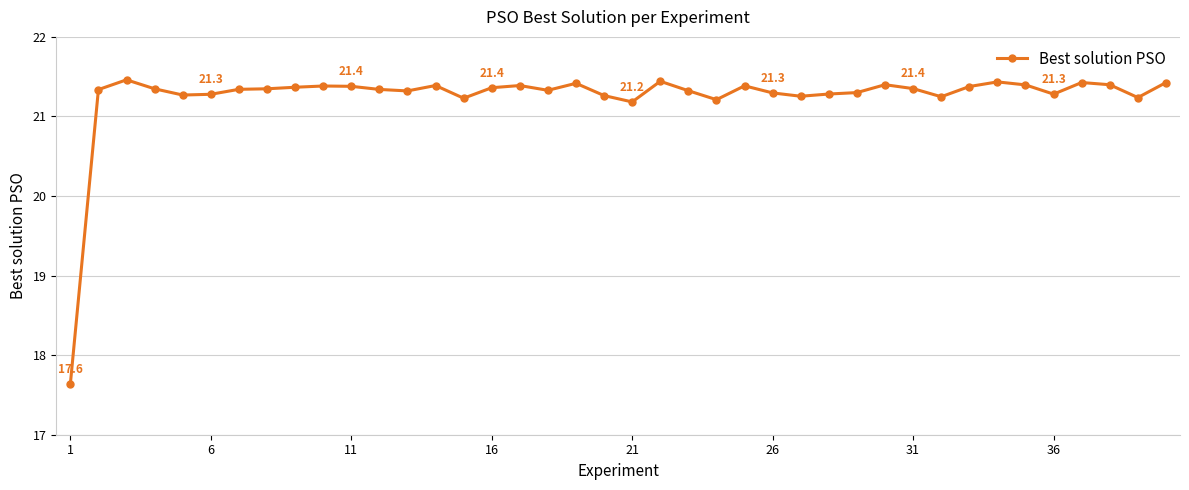

True or false: the data has more than 0 interior local peaks.

True